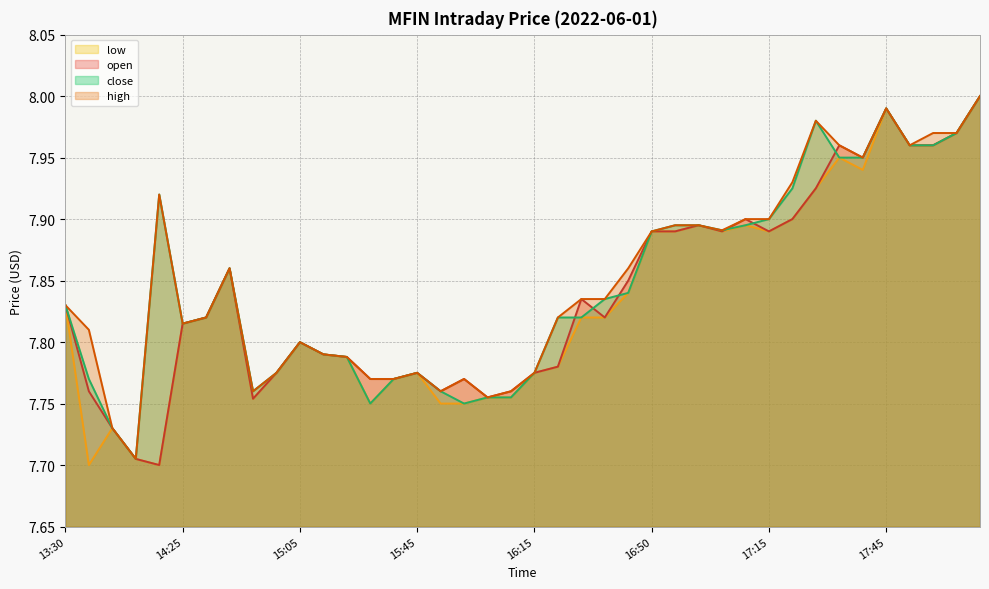

Which series changed the most between 2022-06-01 16:10 and 2022-06-01 17:15?

close